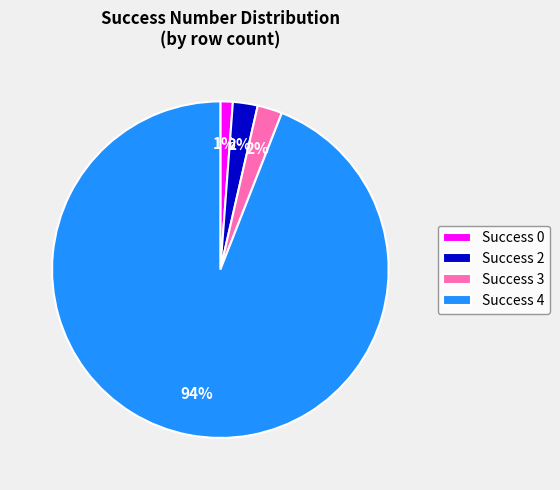

True or false: Success 3 accounts for 13% of the total.

False